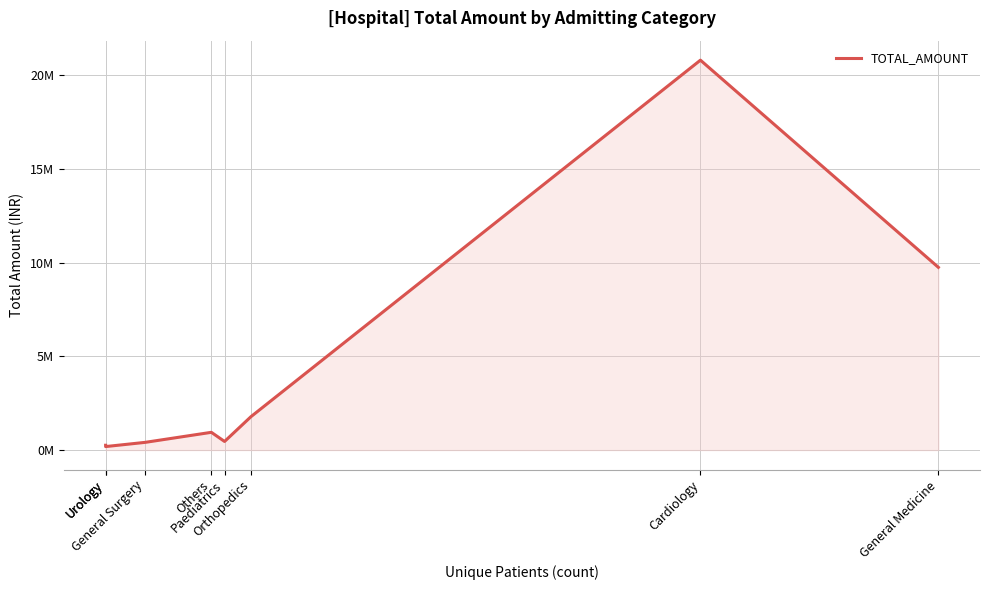

Reading left to right, transcribe all the data shown in this chart.

Urology=255341.9	Urology=185610.5	General Surgery=410671.9	Others=945989.2	Paediatrics=457807.3	Orthopedics=1783178.3	Cardiology=20806932.4	General Medicine=9750318.2